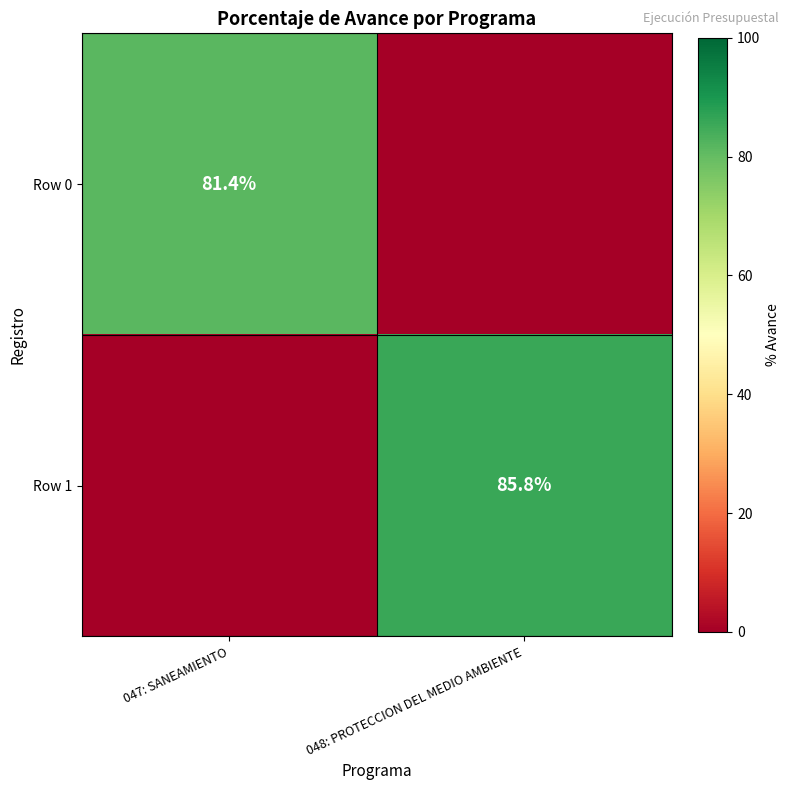

Is the value of Row 1 at 048: PROTECCION DEL MEDIO AMBIENTE greater than the value of Row 0 at 047: SANEAMIENTO?

Yes